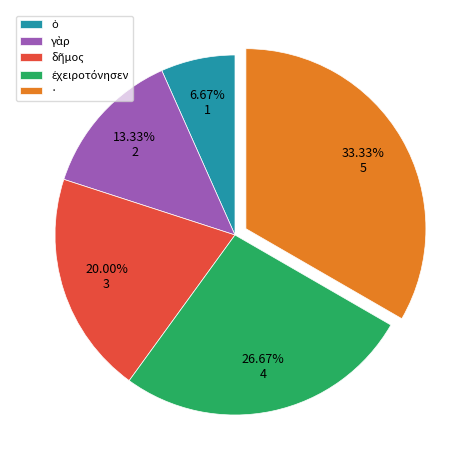

Is there a majority slice in this chart?

No